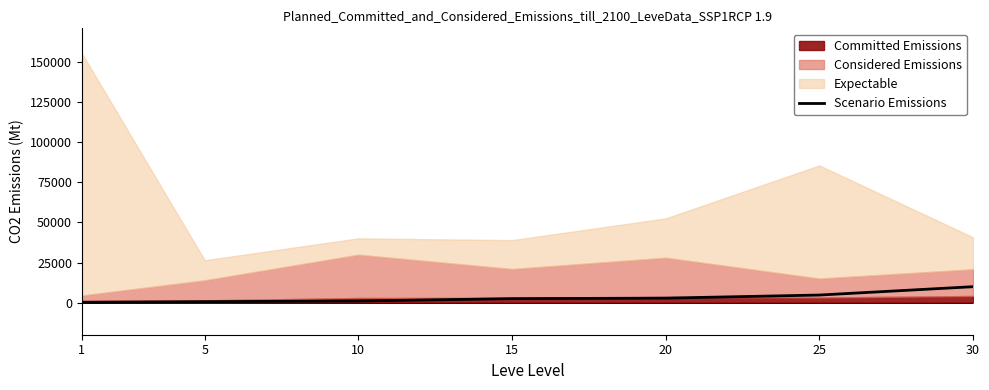

At which label is the value closest to 5045?

25